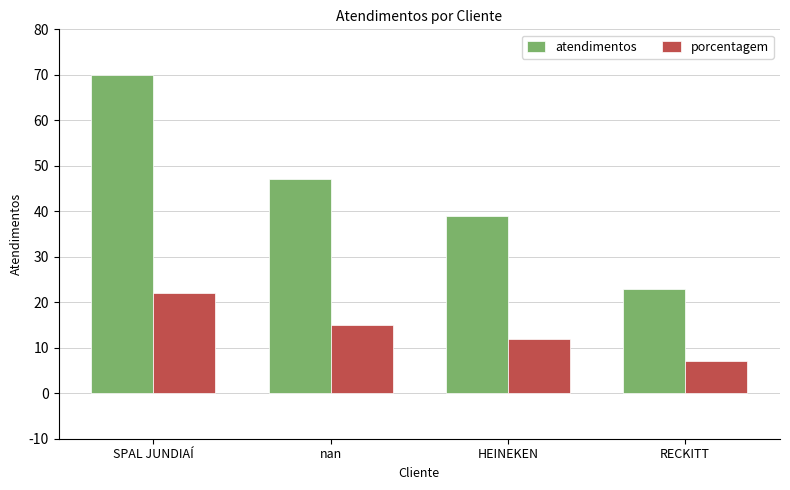

What is the approximate value of porcentagem at nan?

15